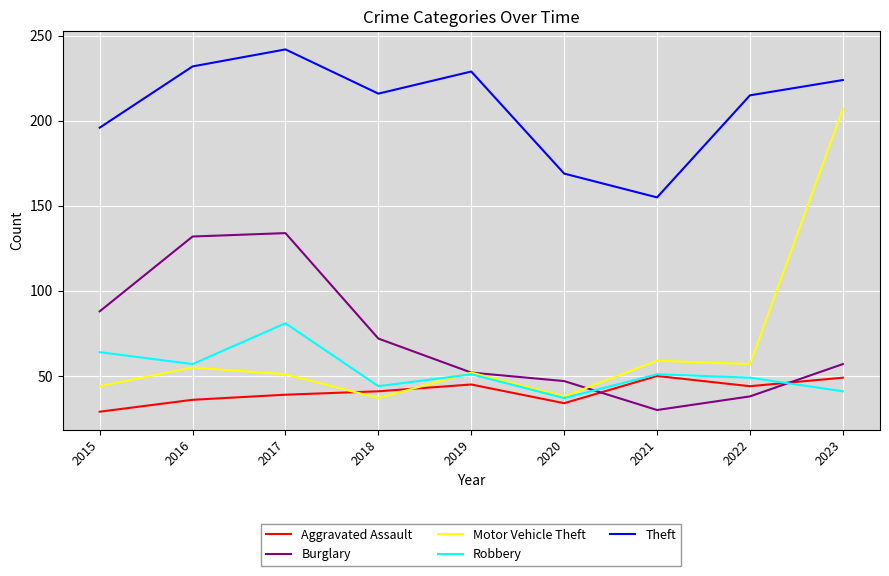

What value does the Theft series have at 2017, to the nearest 5?

240